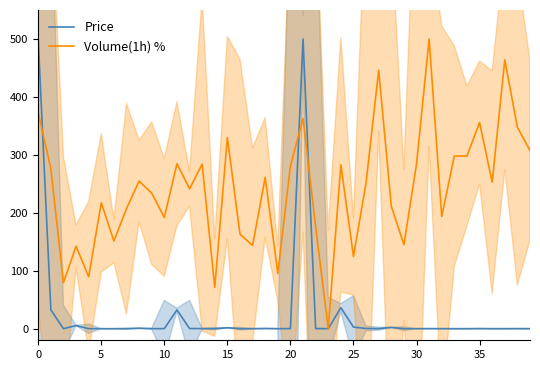

What are all the series names shown in the legend?

Price, Volume(1h) %